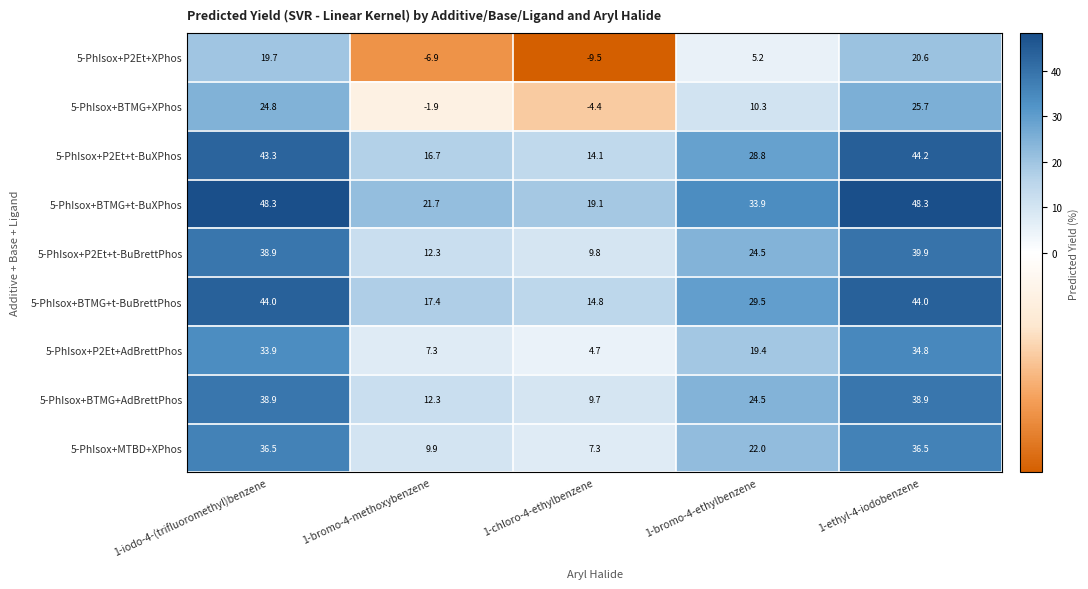

What is the difference between the highest and lowest values at 1-iodo-4-(trifluoromethyl)benzene?

28.6